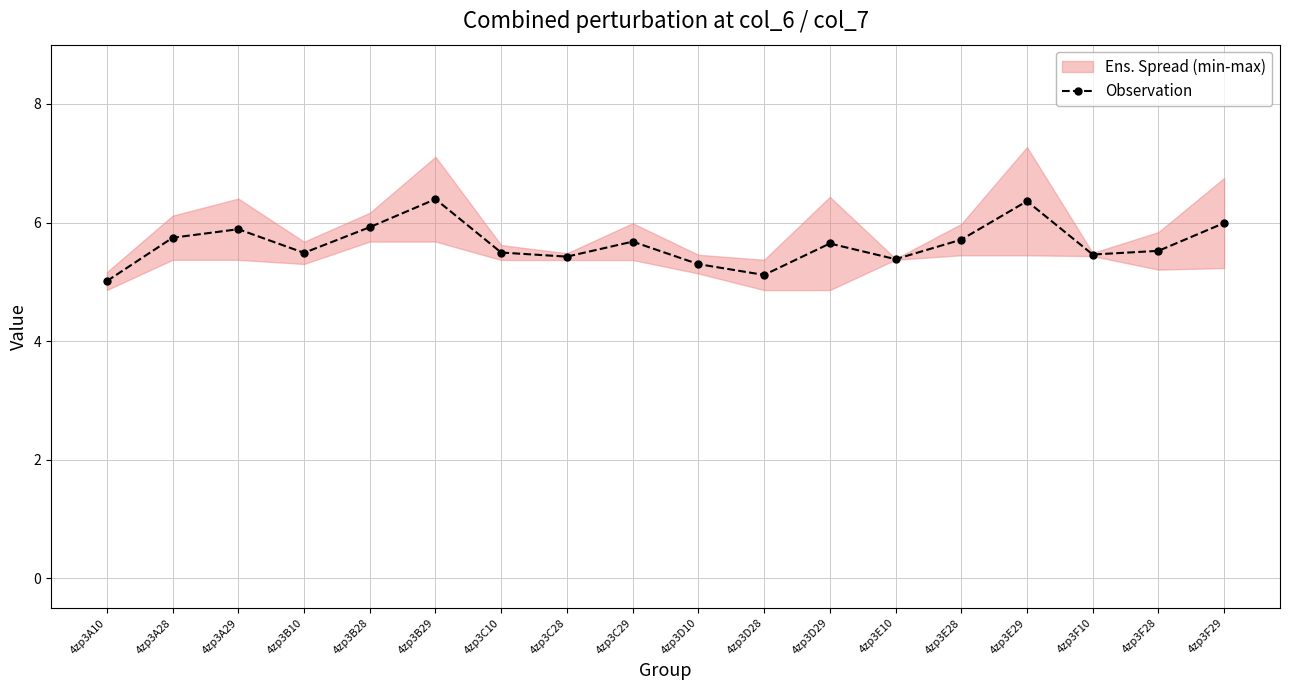

How many data points does each series have?

18